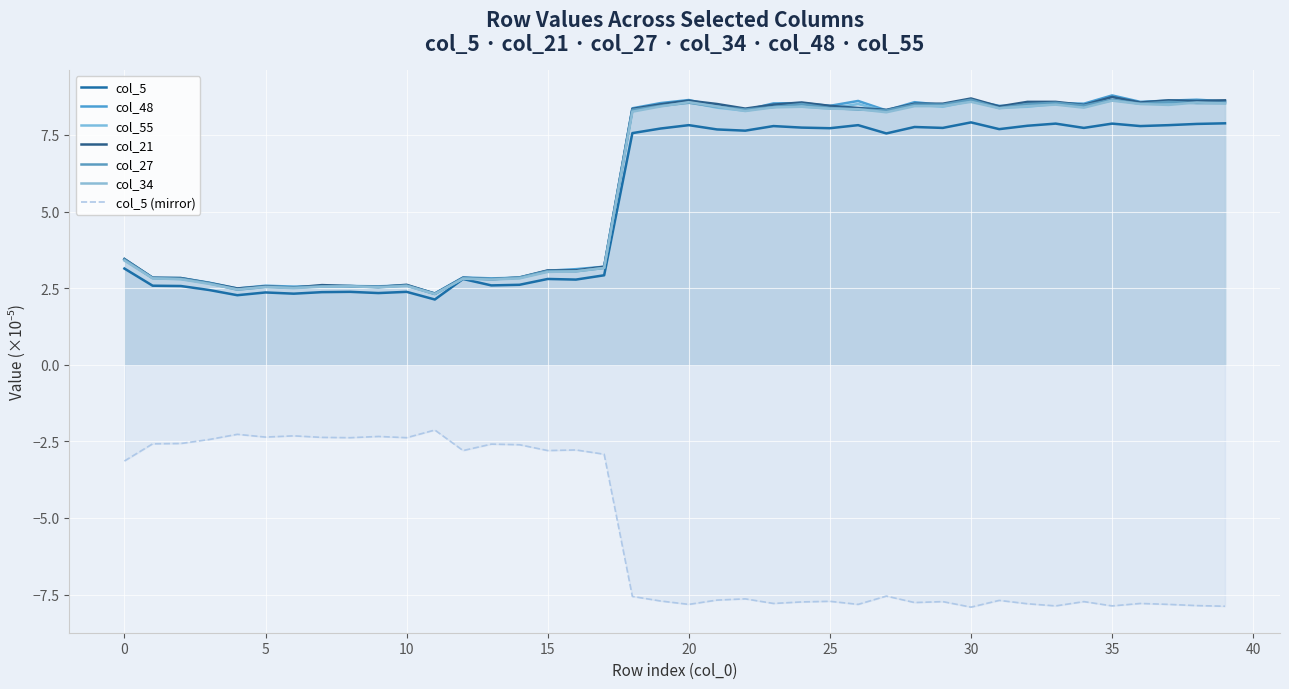

Rank the series at 4 from lowest to highest value.

col_5, col_27, col_34, col_55, col_48, col_21